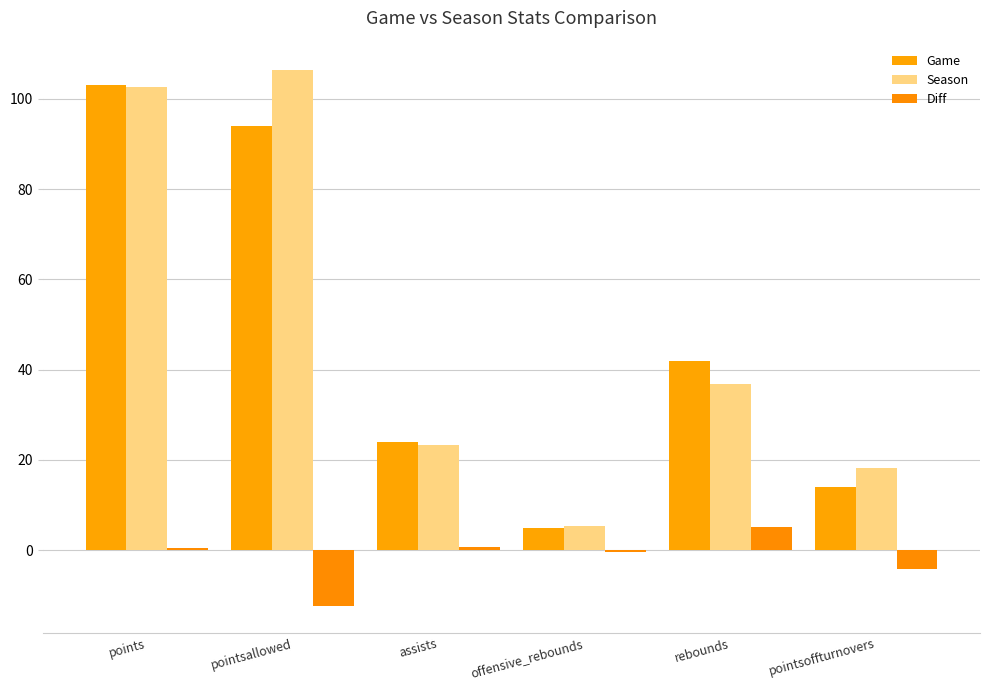

The Season series shows 8.0 at offensive_rebounds. True or false?

False